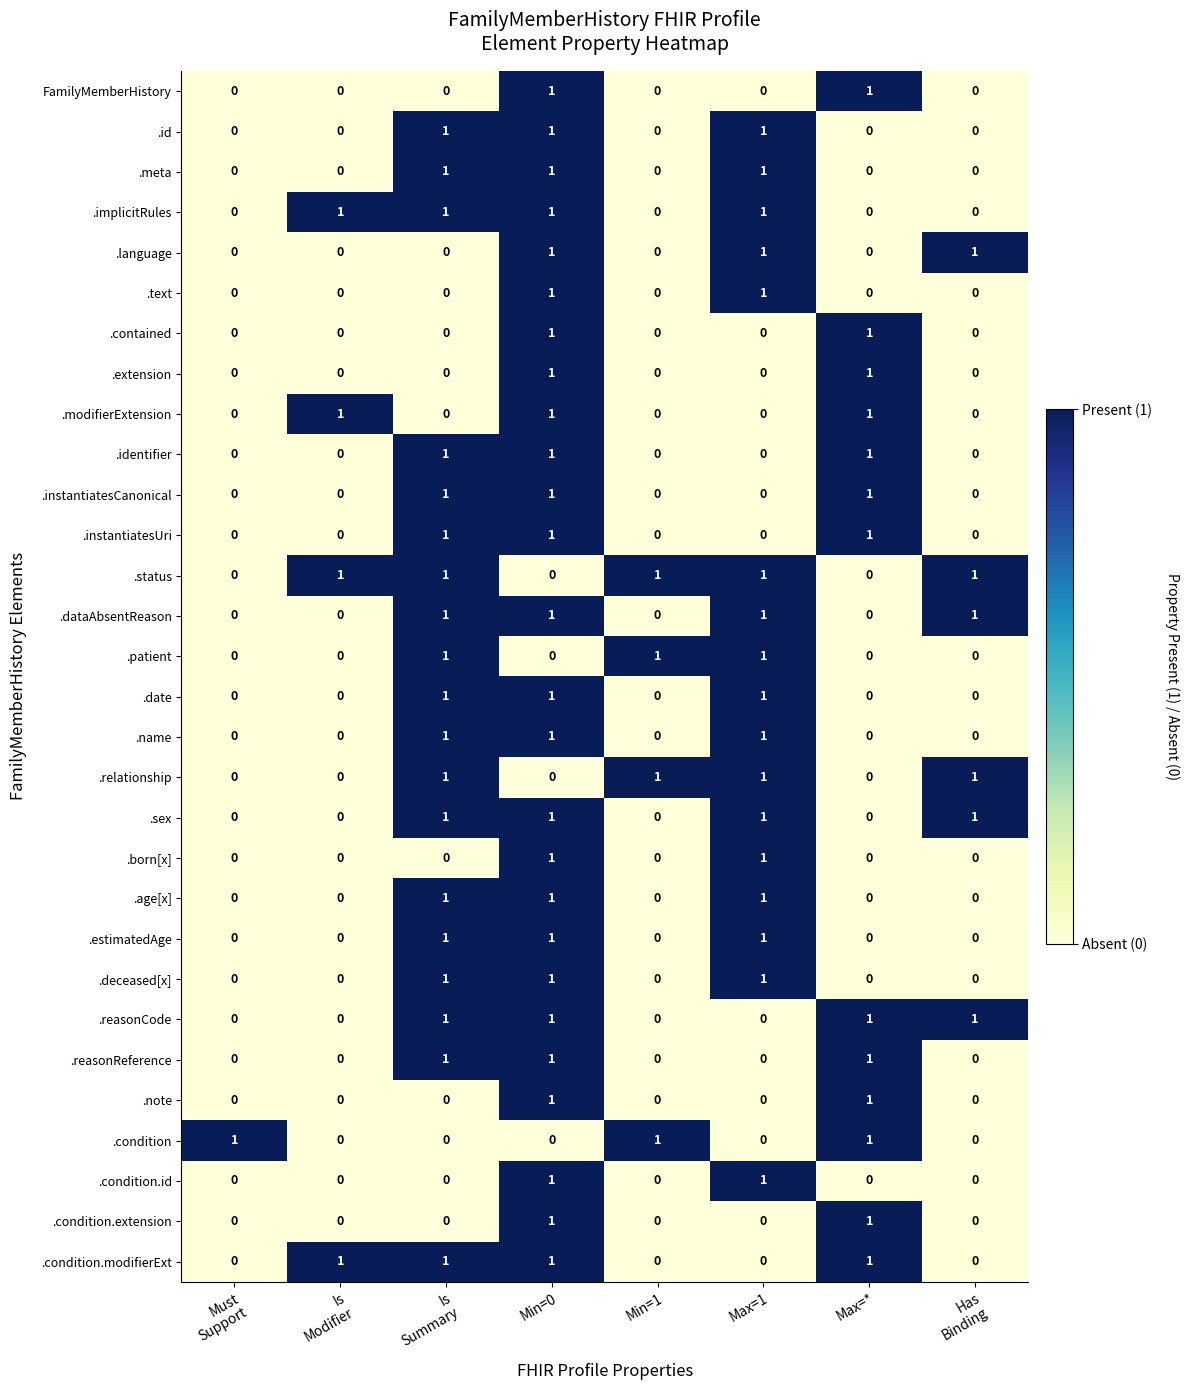

The .patient series shows 1 at Max=1. True or false?

True